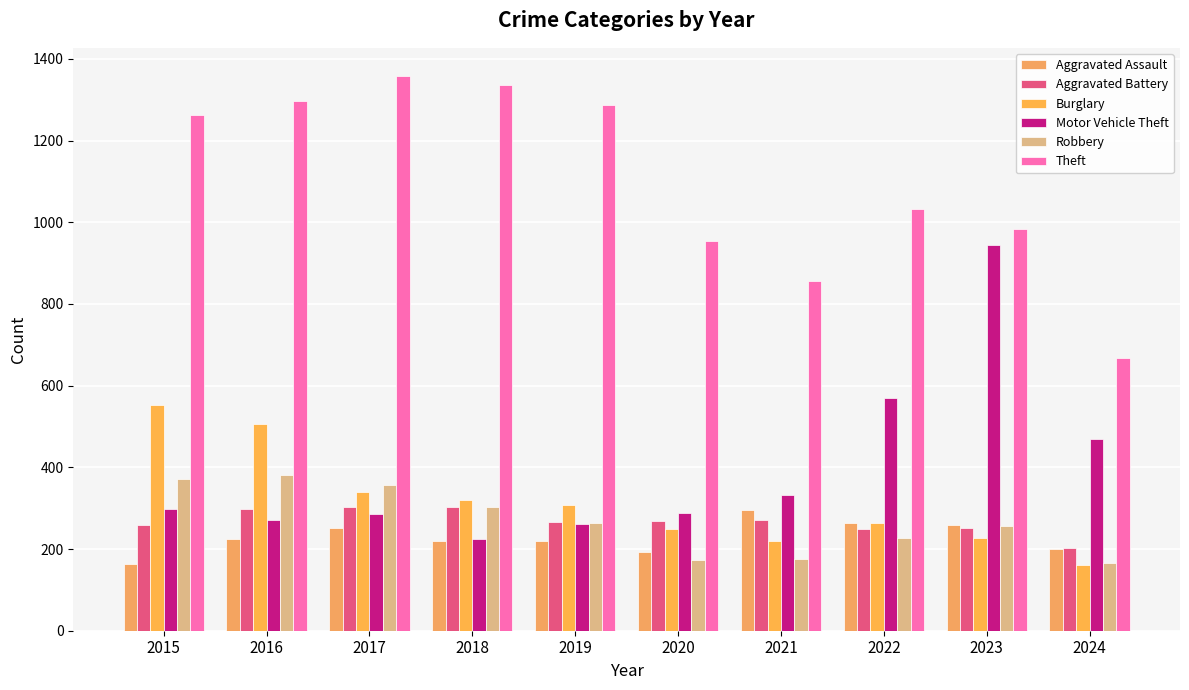

What is the difference between the maximum and second lowest values in the Burglary series?

332